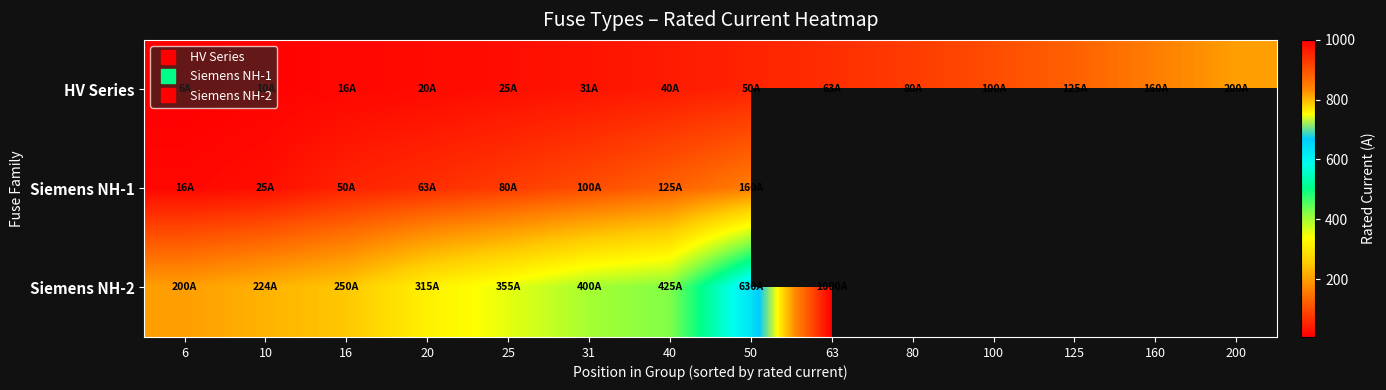

What is the total value across all series at 50?

840.0